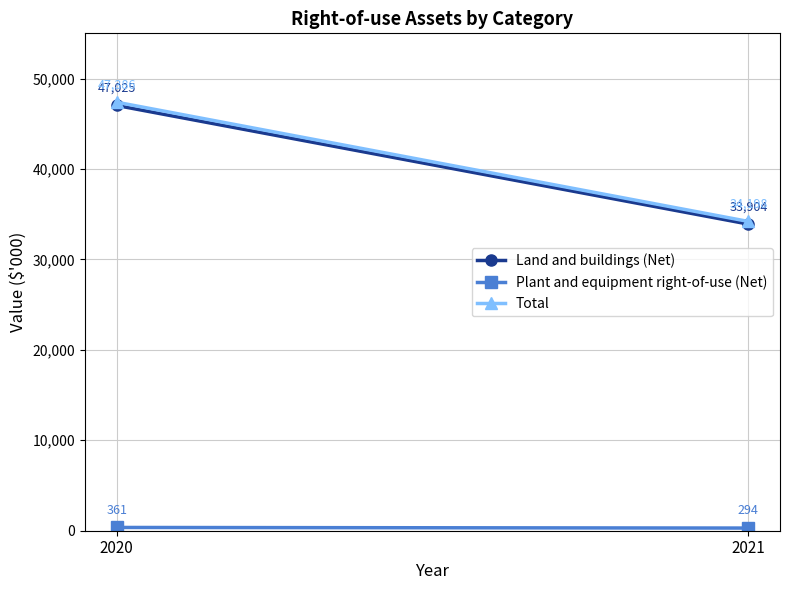

Which series has the largest range (max minus min)?

Total